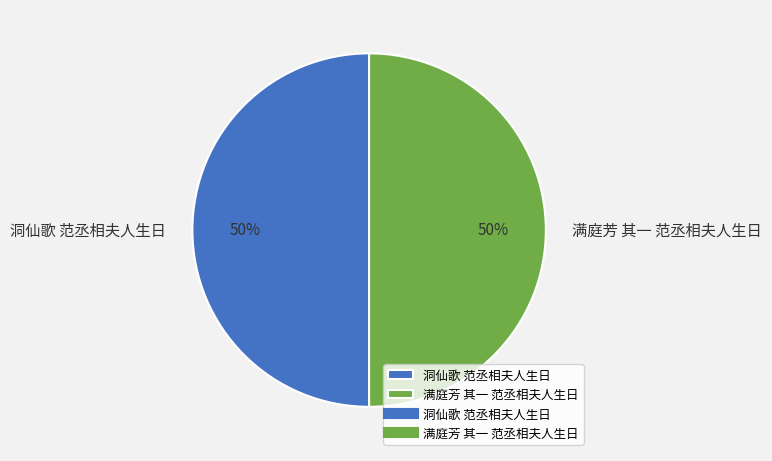

To the nearest percent, what is the combined percentage of 满庭芳 其一 范丞相夫人生日 and 洞仙歌 范丞相夫人生日?

100%